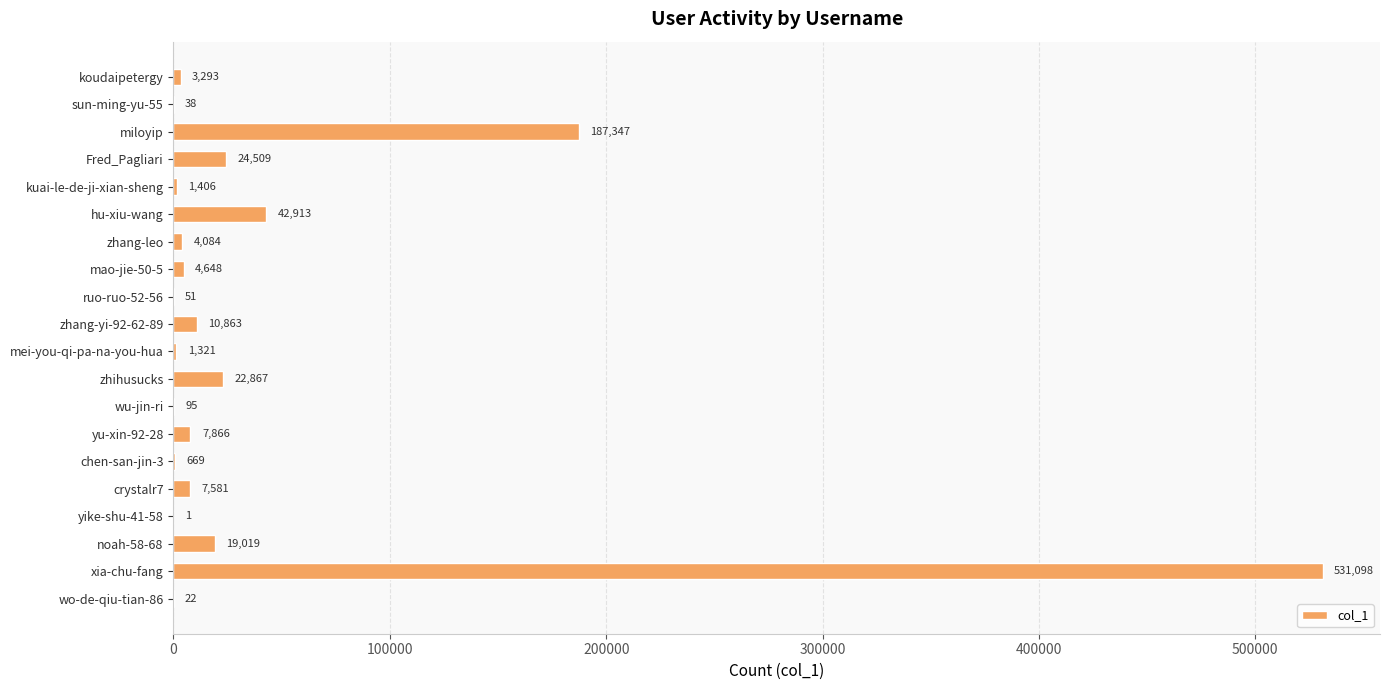

Where is the data nearest to the value 265549?

miloyip